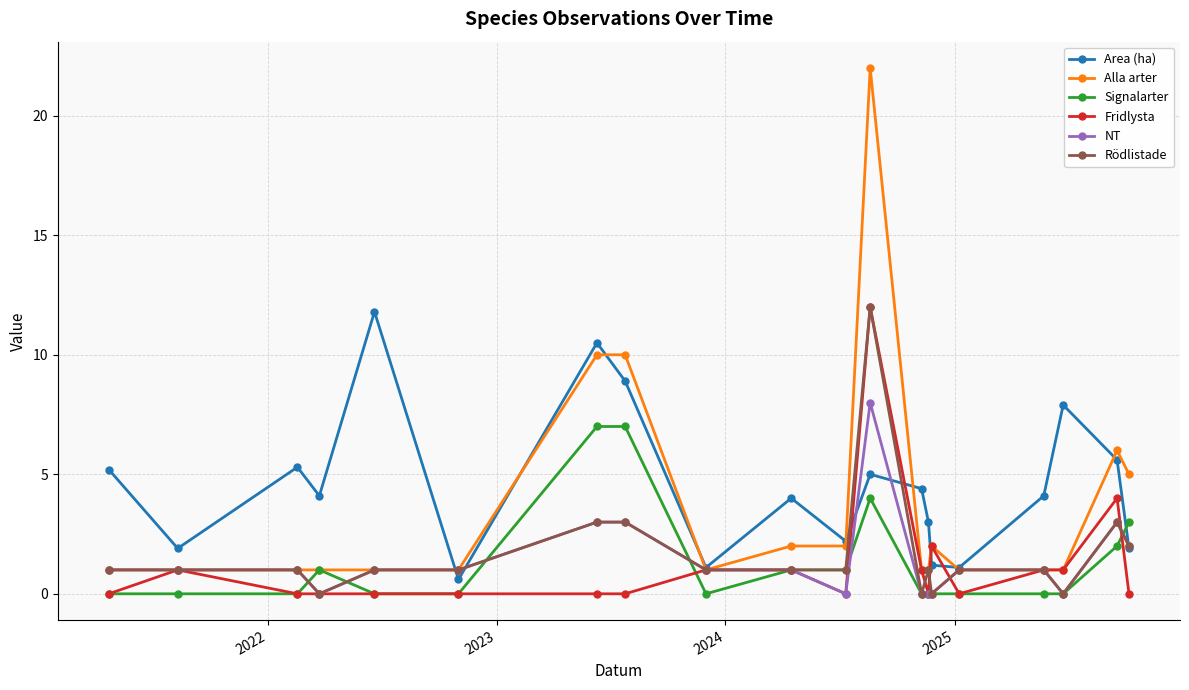

What is the minimum value for Area (ha)?

0.6